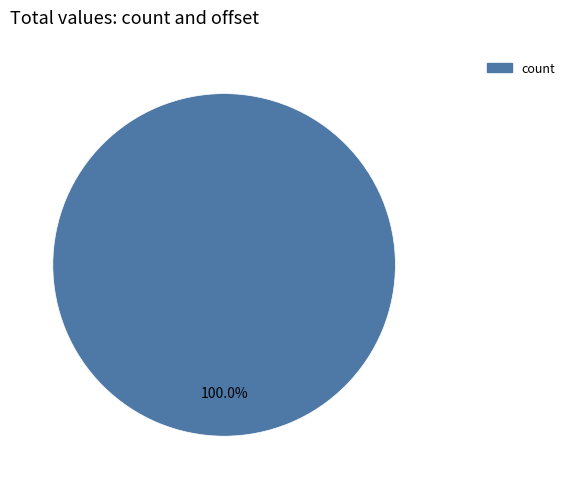

Rank the categories by value from highest to lowest.

count